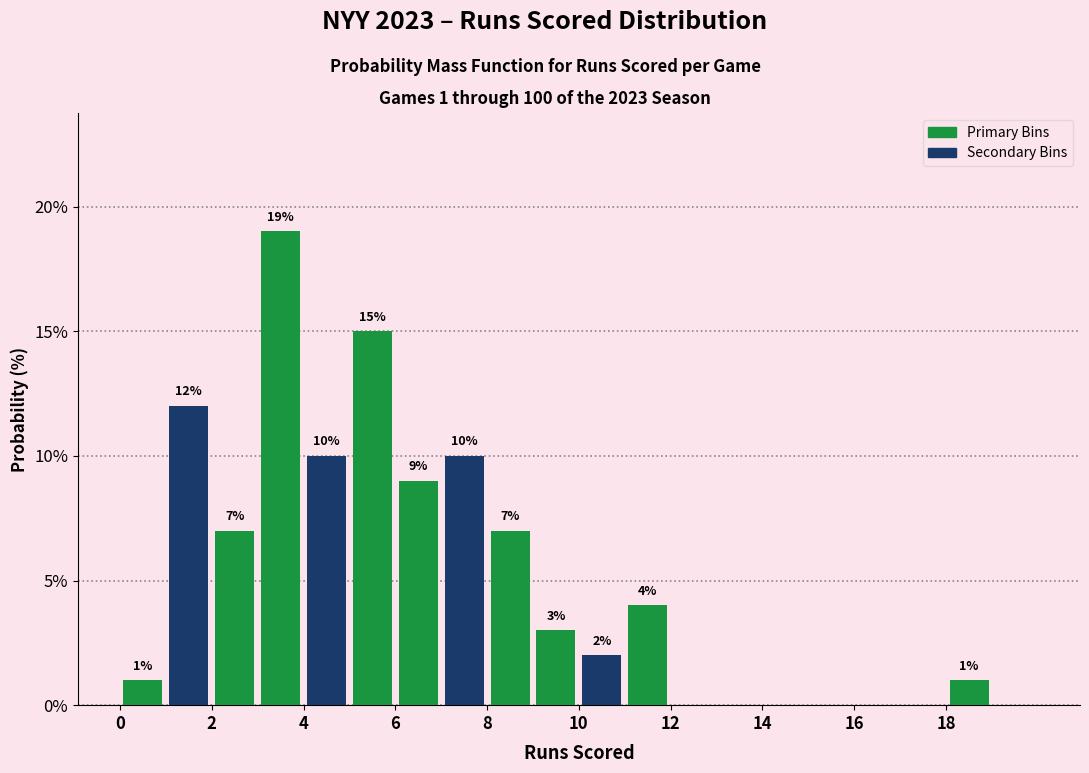

Over which range of the x-axis is the bar tallest?

3 to 4